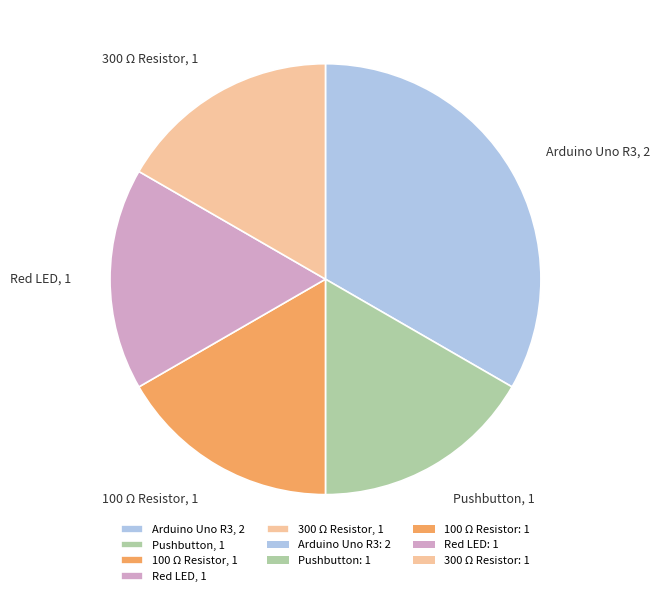

Which category has the biggest portion of the pie?

Arduino Uno R3, 2